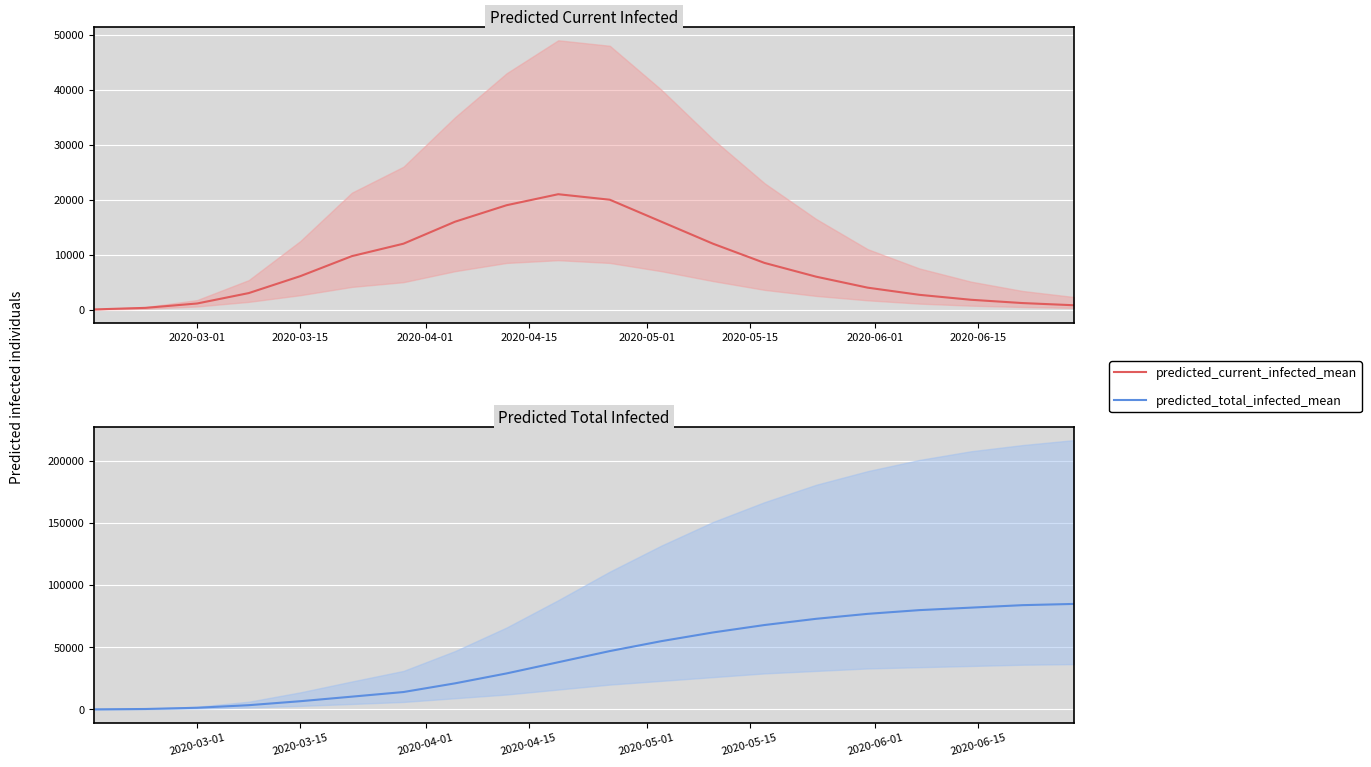

Which series has the largest range (max minus min)?

predicted_total_infected_mean